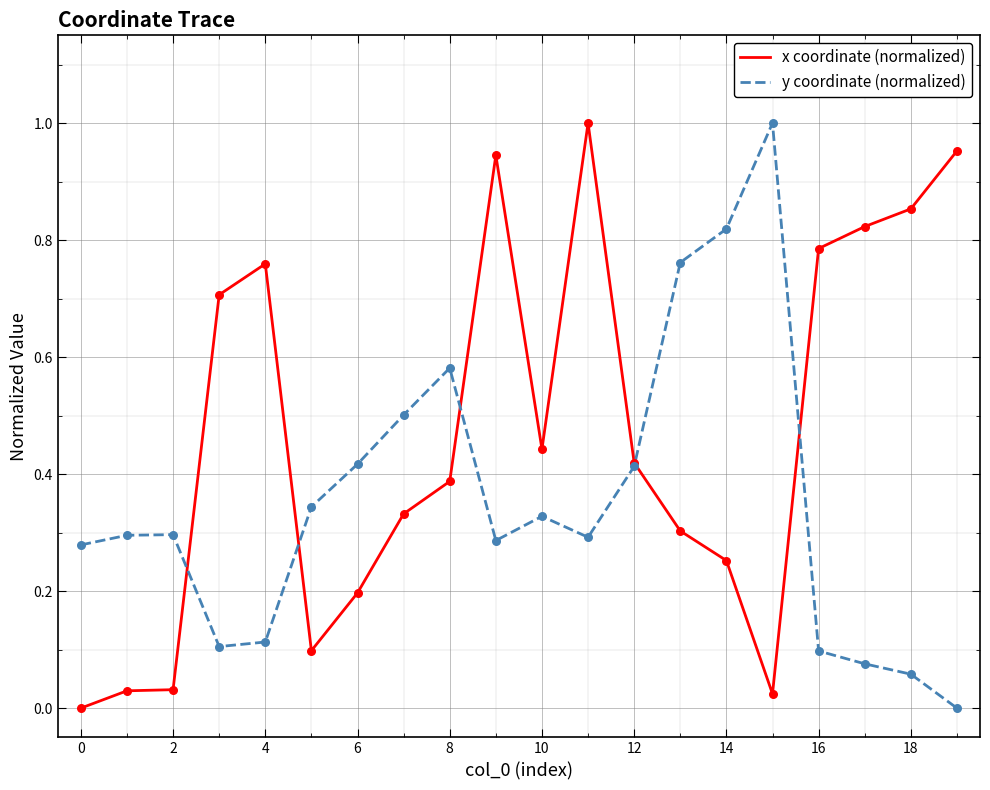

Which series has the largest total across all categories?

x coordinate (normalized)